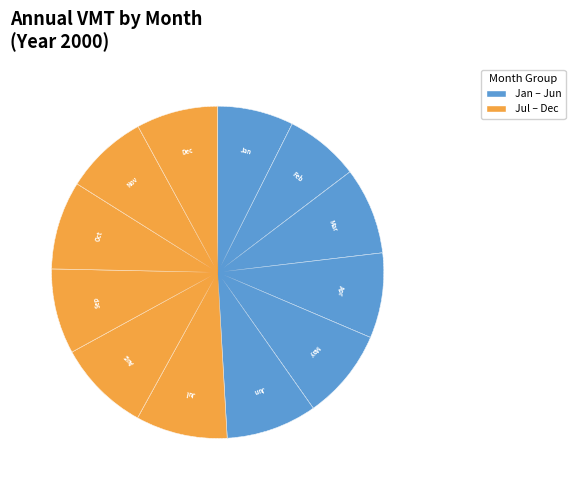

To the nearest percent, what is the average slice percentage?

8%